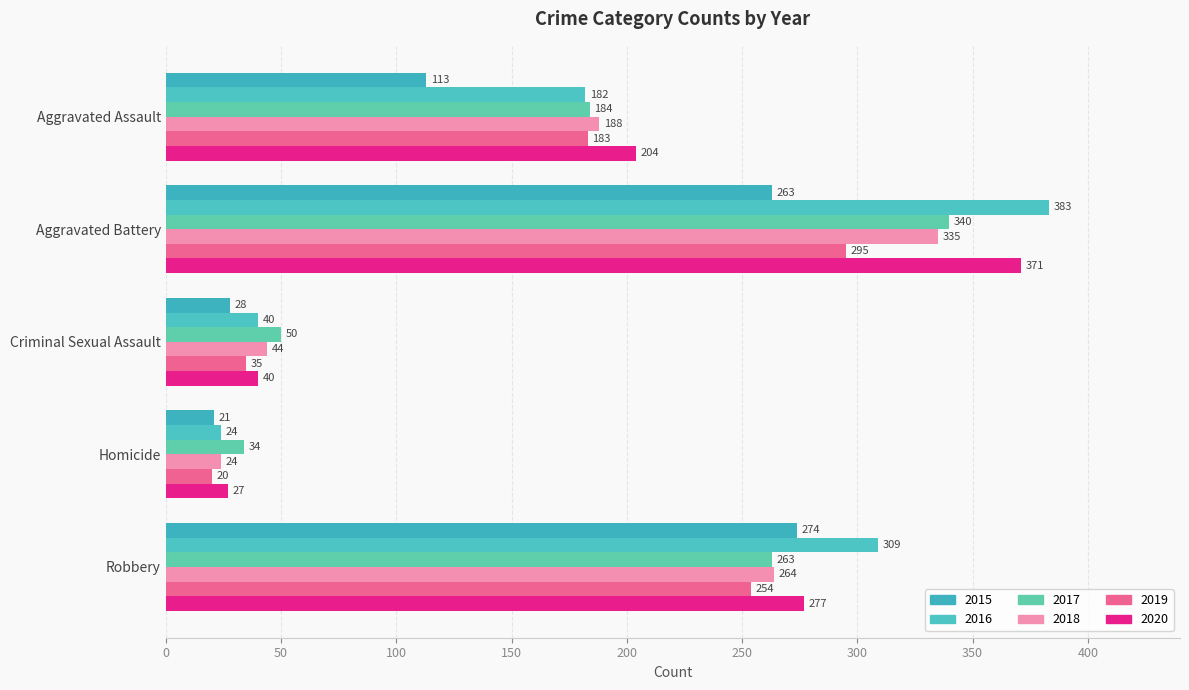

What is the sum of all 2020 values?

919